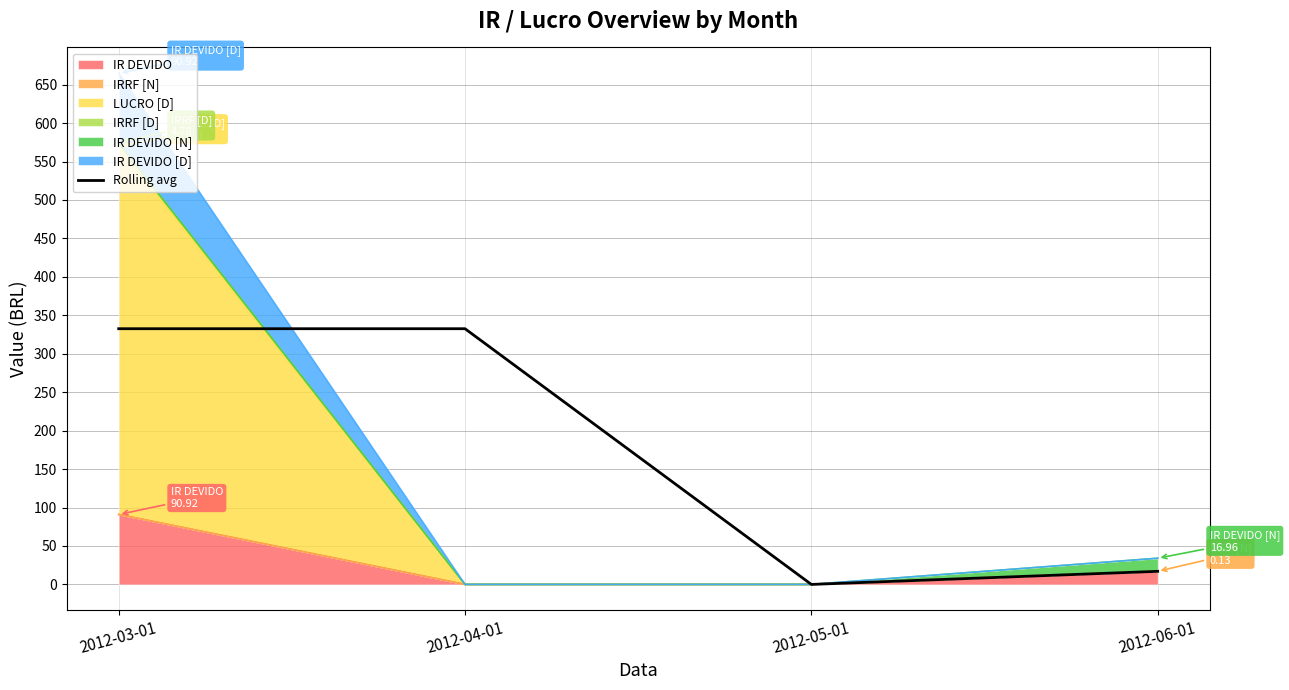

What is the sum of all values?

682.2